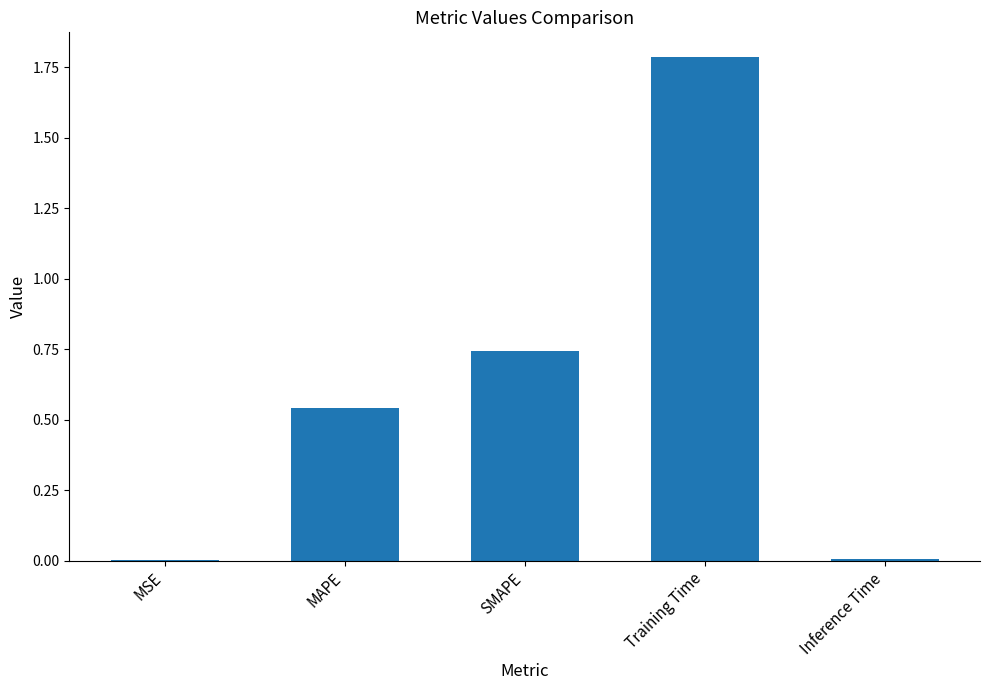

Is it true that the value at Training Time is 1.8?

True